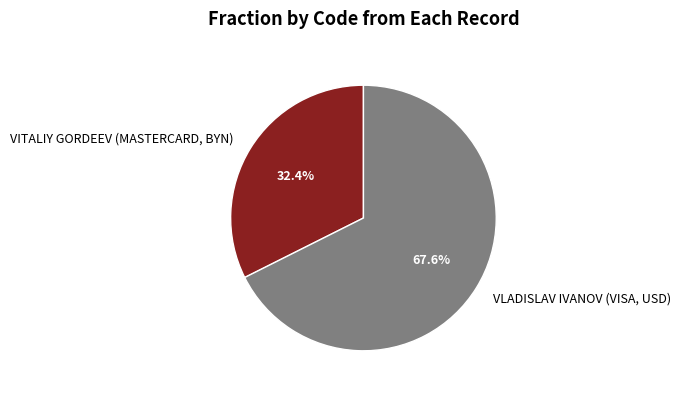

What is the smallest slice in the pie chart?

VITALIY GORDEEV (MASTERCARD, BYN)